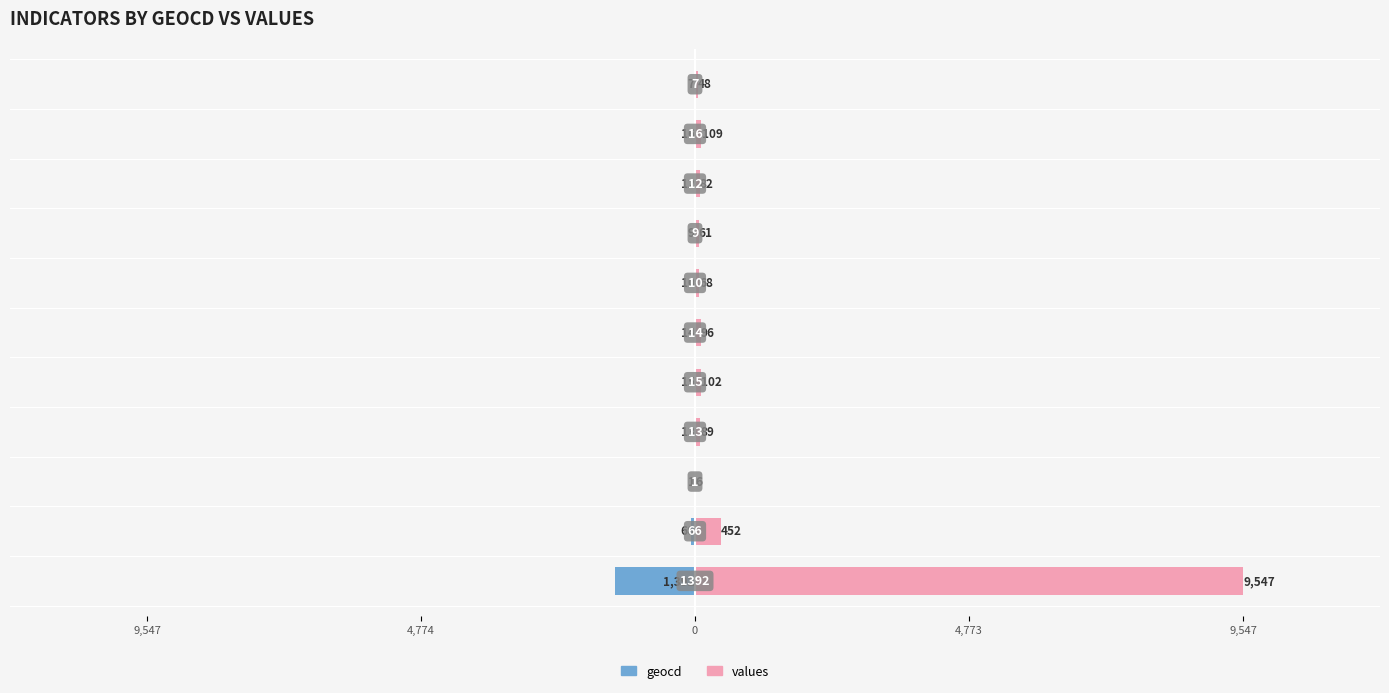

What is the value of the geocd bar at the 4th from the left?

-13